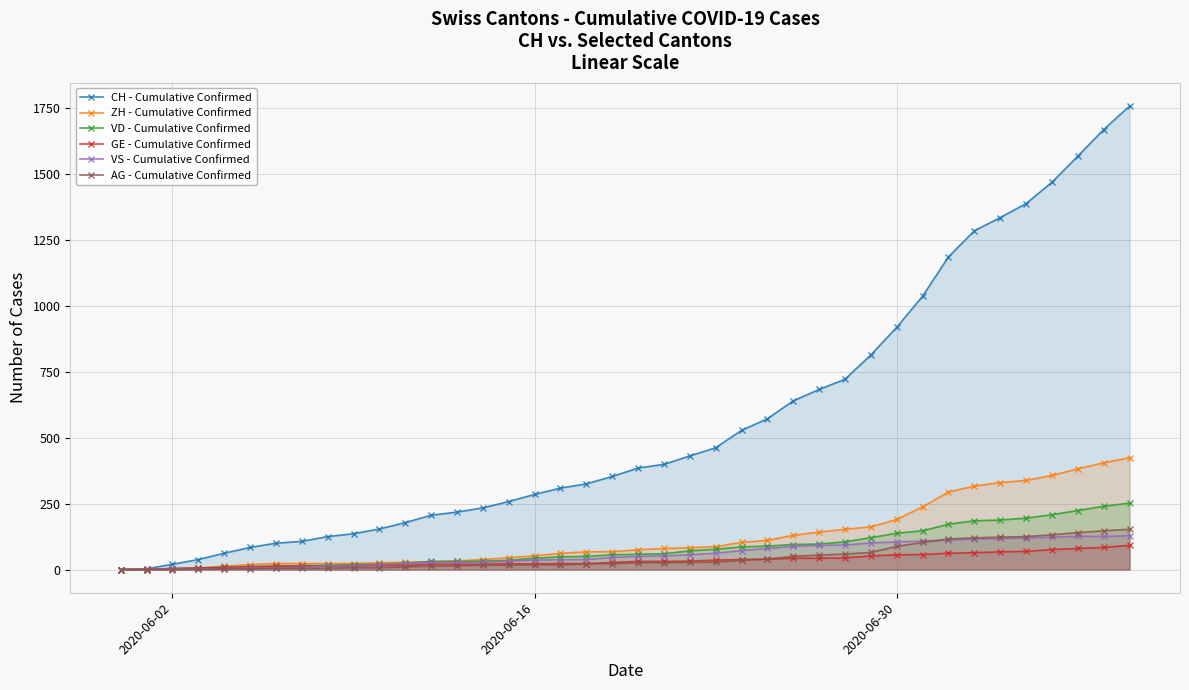

Which series has the largest total across all categories?

CH - Cumulative Confirmed